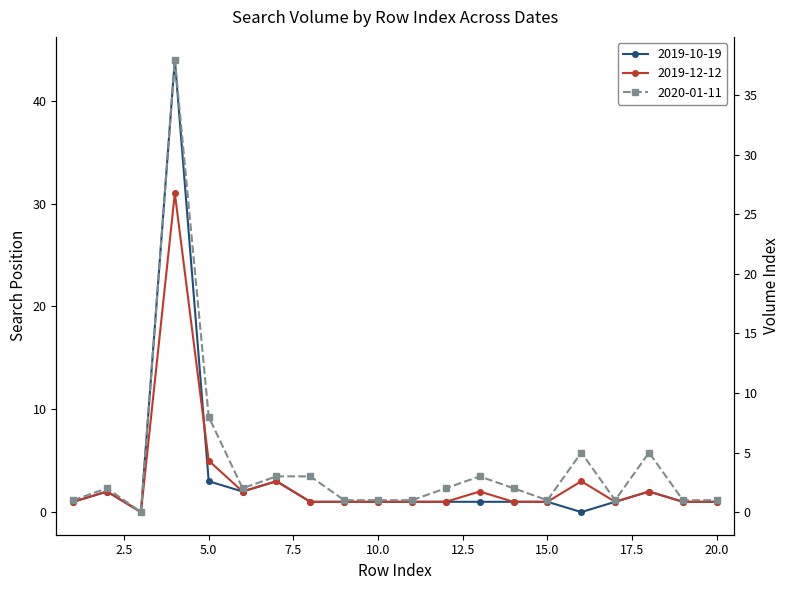

What is the value of the 2019-10-19 point at the 10th from the left?

1